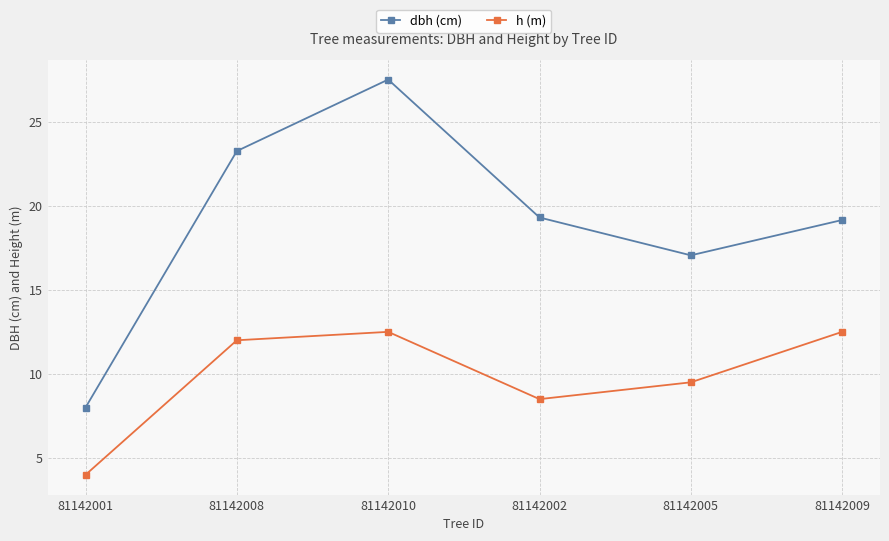

What is the minimum value shown in the chart?

4.0